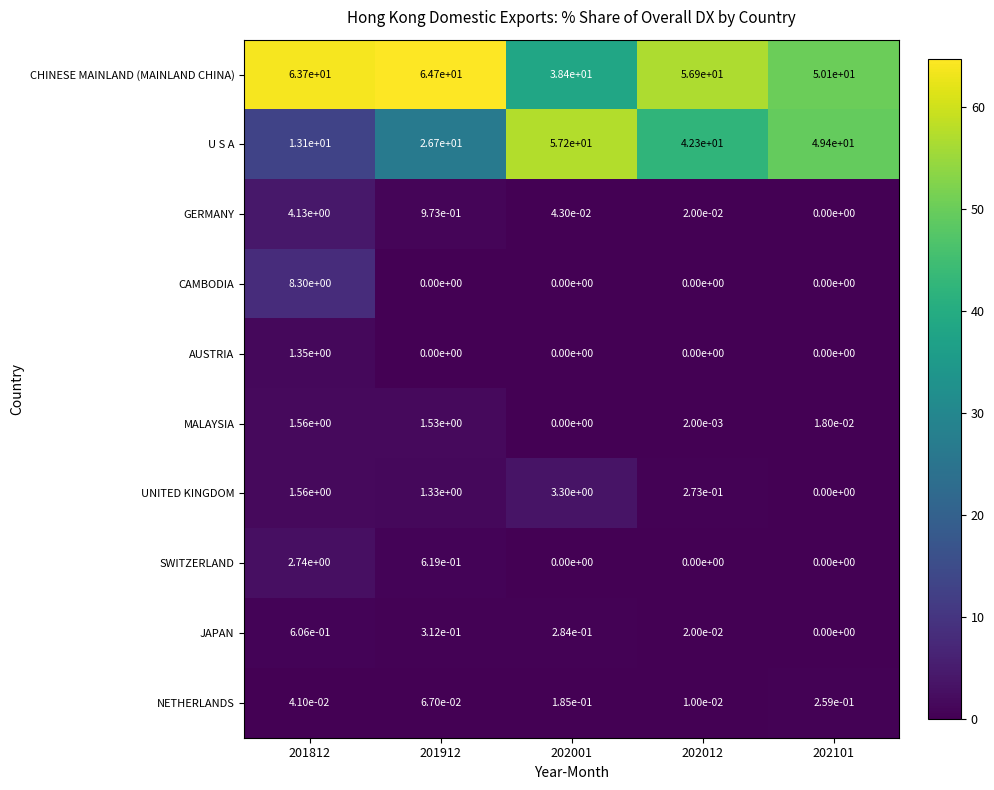

Is the value of UNITED KINGDOM at 202001 greater than the value of U S A at 201912?

No